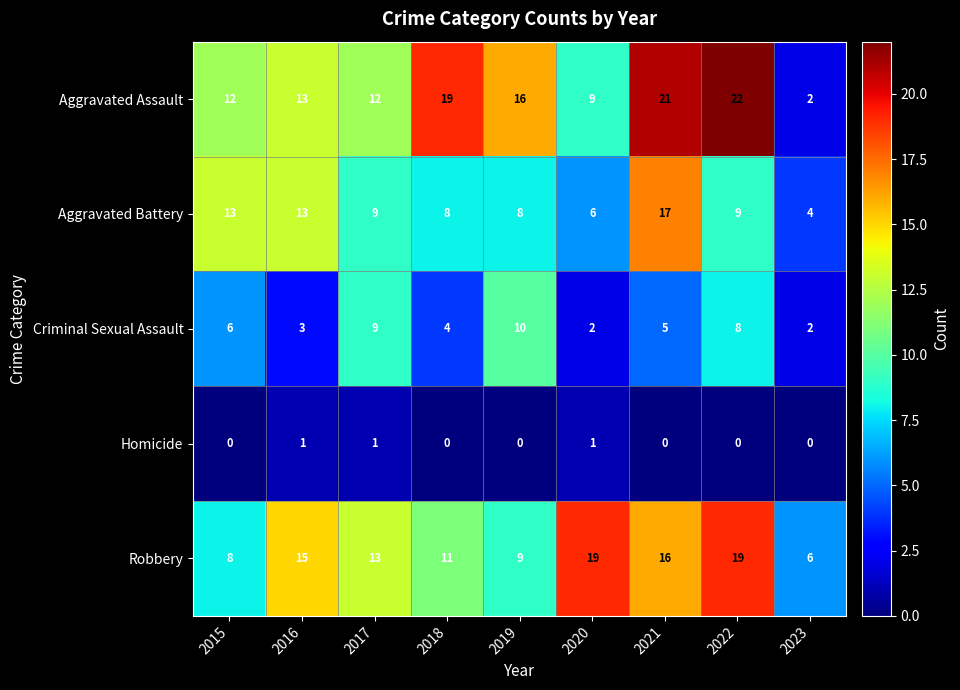

Which series changed the most between 2019 and 2020?

Robbery